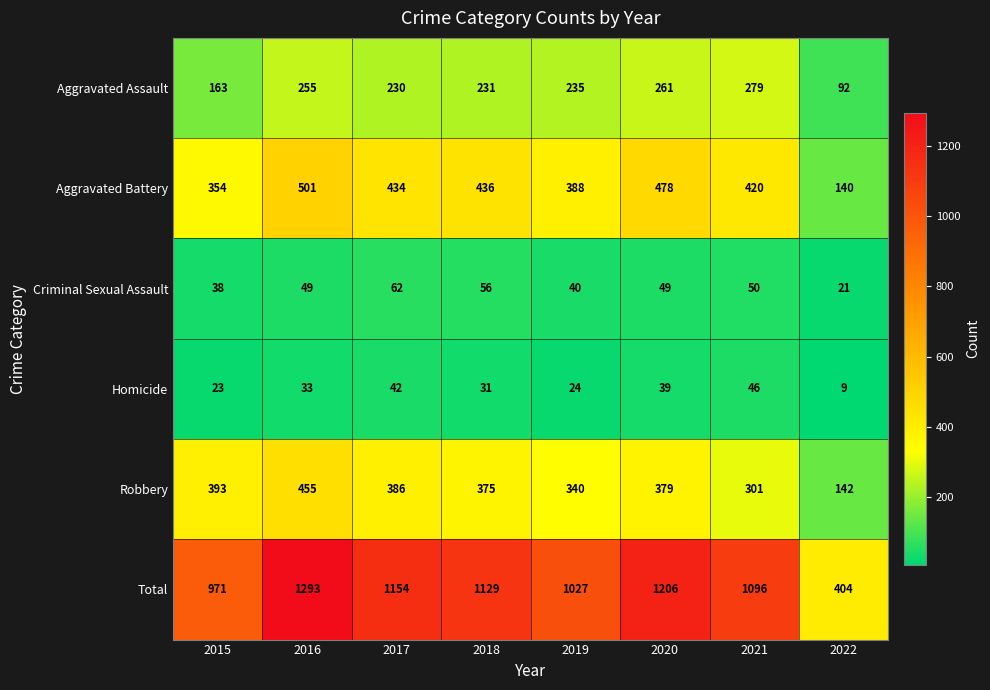

At which category does the chart reach its peak across all series?

2016